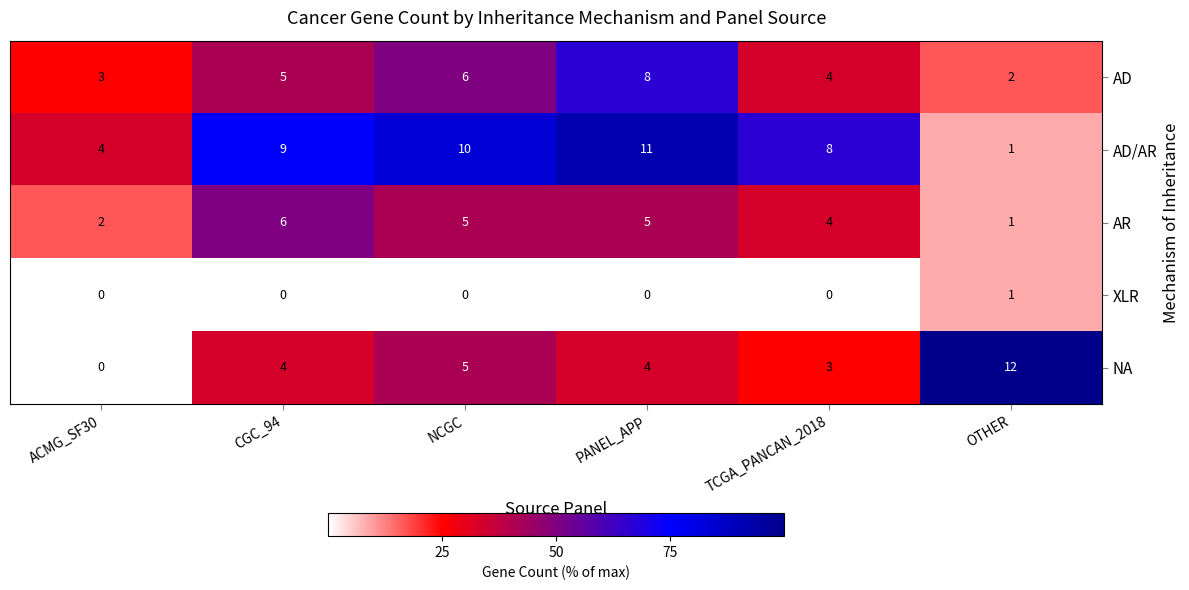

How many XLR values are between 0 and 1?

6